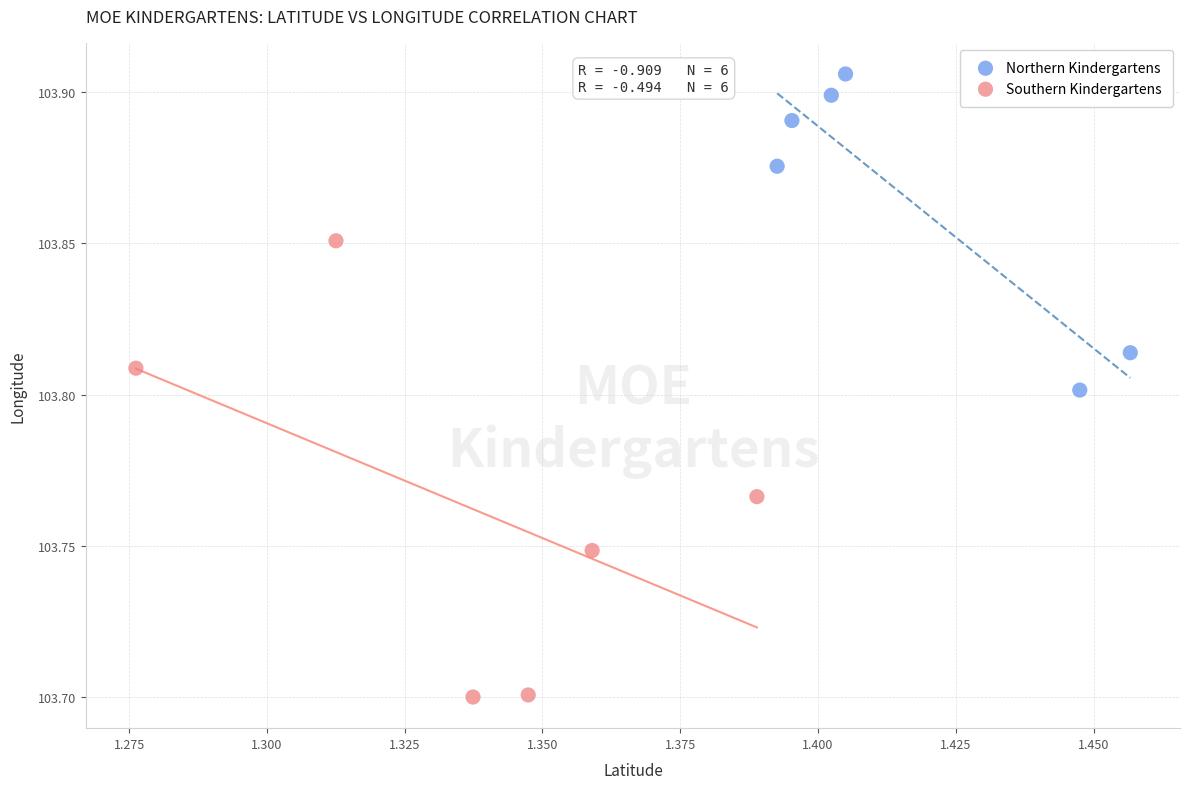

Which series reaches the maximum Y coordinate?

Northern Kindergartens